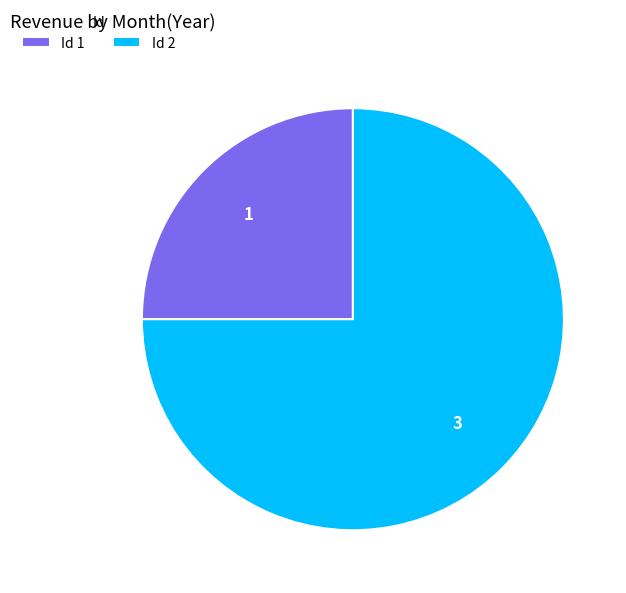

Is there a majority slice in this chart?

Yes